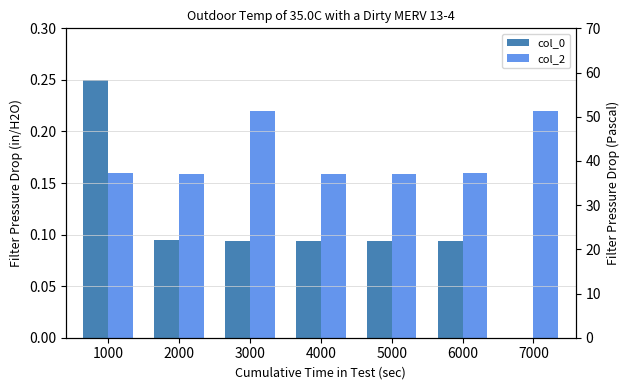

What is the approximate value of col_0 at 1000?

0.2